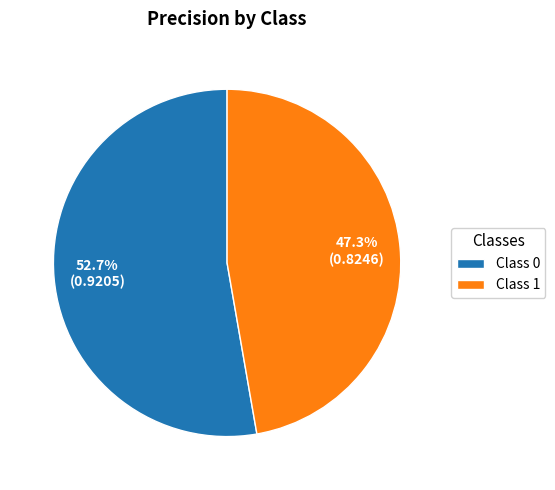

What is the smallest slice in the pie chart?

Class 1